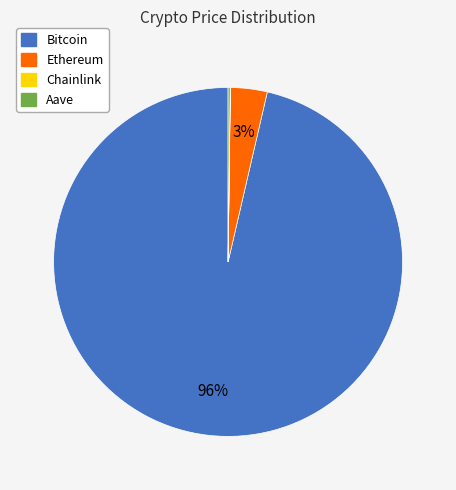

To the nearest percent, what is the average slice percentage?

25%